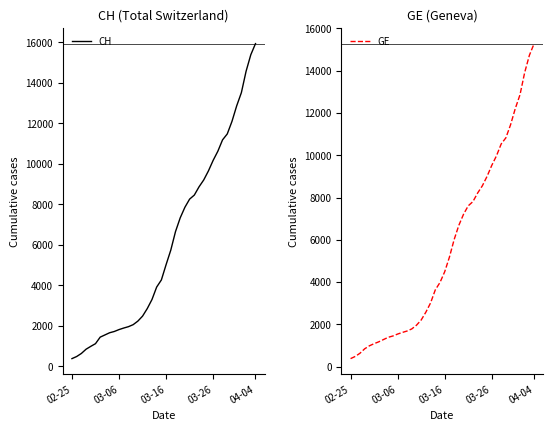

Does the chart have visible grid lines?

No